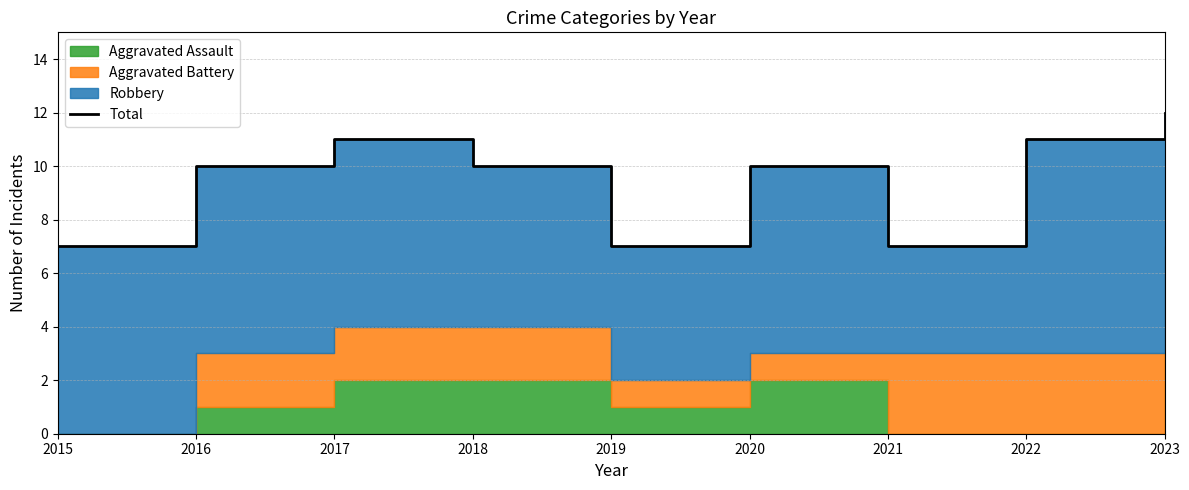

List the labels in order of value, largest first.

2023, 2017, 2022, 2016, 2018, 2020, 2015, 2019, 2021